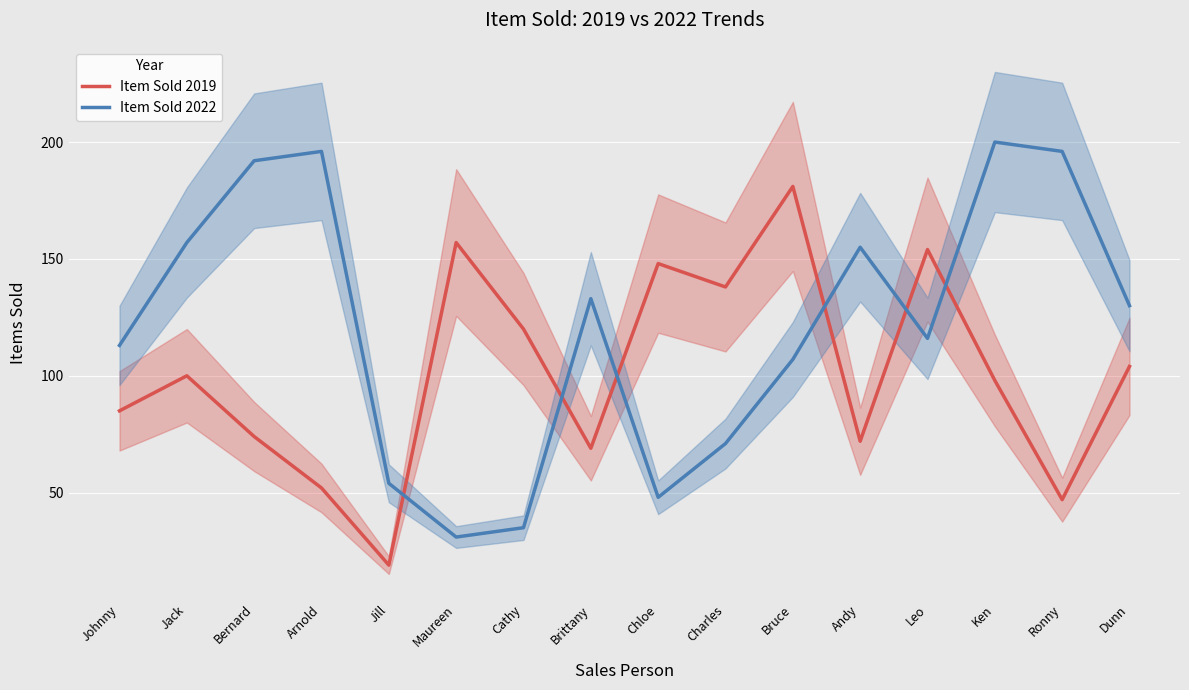

What is the average value of the Item Sold 2019 series?

101